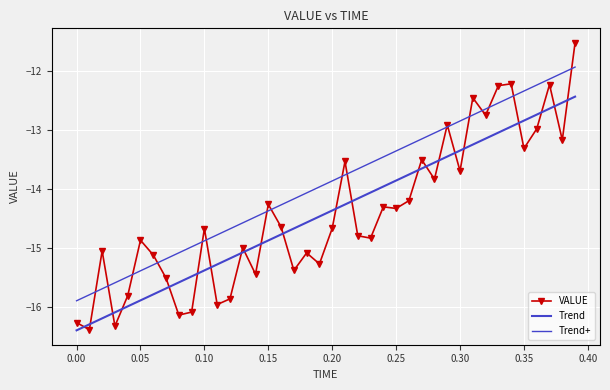

How many data points in VALUE are less than -14?

26